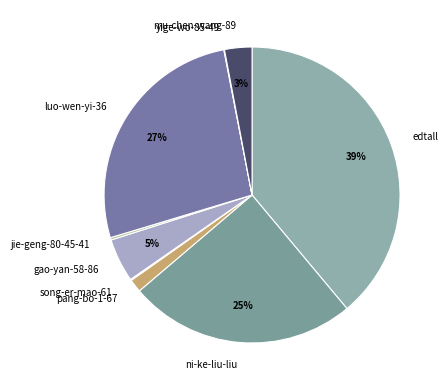

Combined, do edtall and gao-yan-58-86 account for over 50%?

No